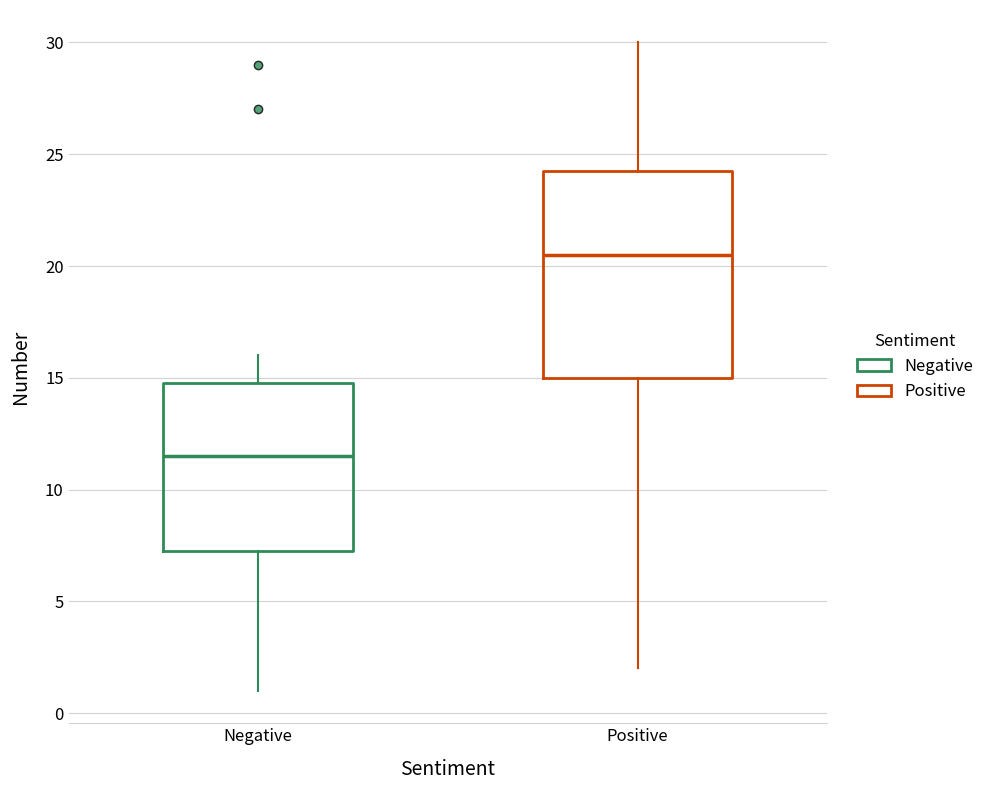

Comparing the boxes themselves (not the whiskers), which one is the tallest?

Positive